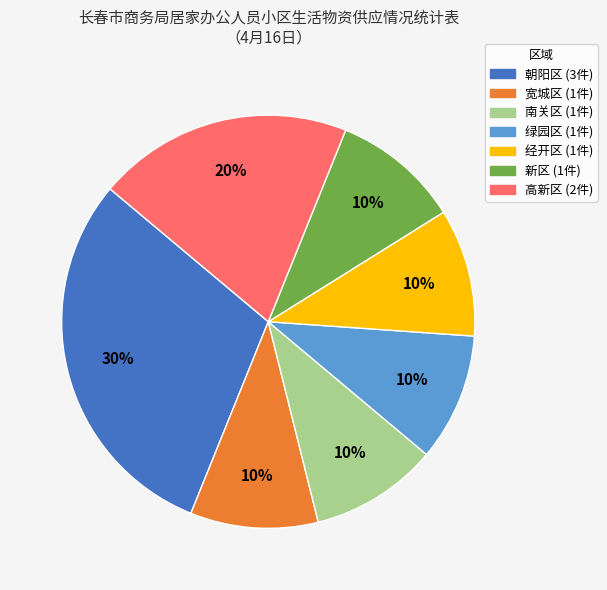

Does any single category account for the majority?

No